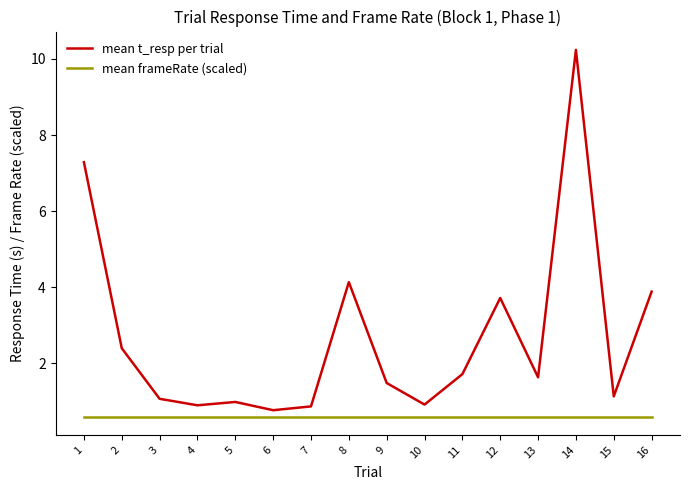

At which category is the sum across all series the highest?

14